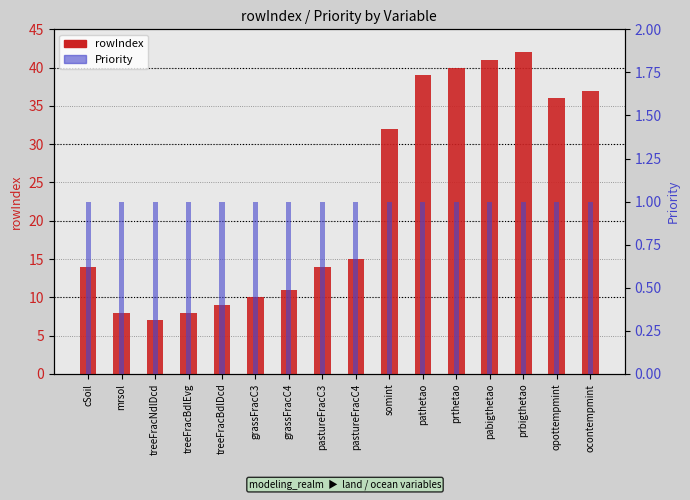

Reading left to right, what are all the values shown in this chart?

rowIndex: cSoil=14	mrsol=8	treeFracNdlDcd=7	treeFracBdlEvg=8	treeFracBdlDcd=9	grassFracC3=10	grassFracC4=11	pastureFracC3=14	pastureFracC4=15	somint=32	pathetao=39	prthetao=40	pabigthetao=41	prbigthetao=42	opottempmint=36	ocontempmint=37
Priority: cSoil=1	mrsol=1	treeFracNdlDcd=1	treeFracBdlEvg=1	treeFracBdlDcd=1	grassFracC3=1	grassFracC4=1	pastureFracC3=1	pastureFracC4=1	somint=1	pathetao=1	prthetao=1	pabigthetao=1	prbigthetao=1	opottempmint=1	ocontempmint=1